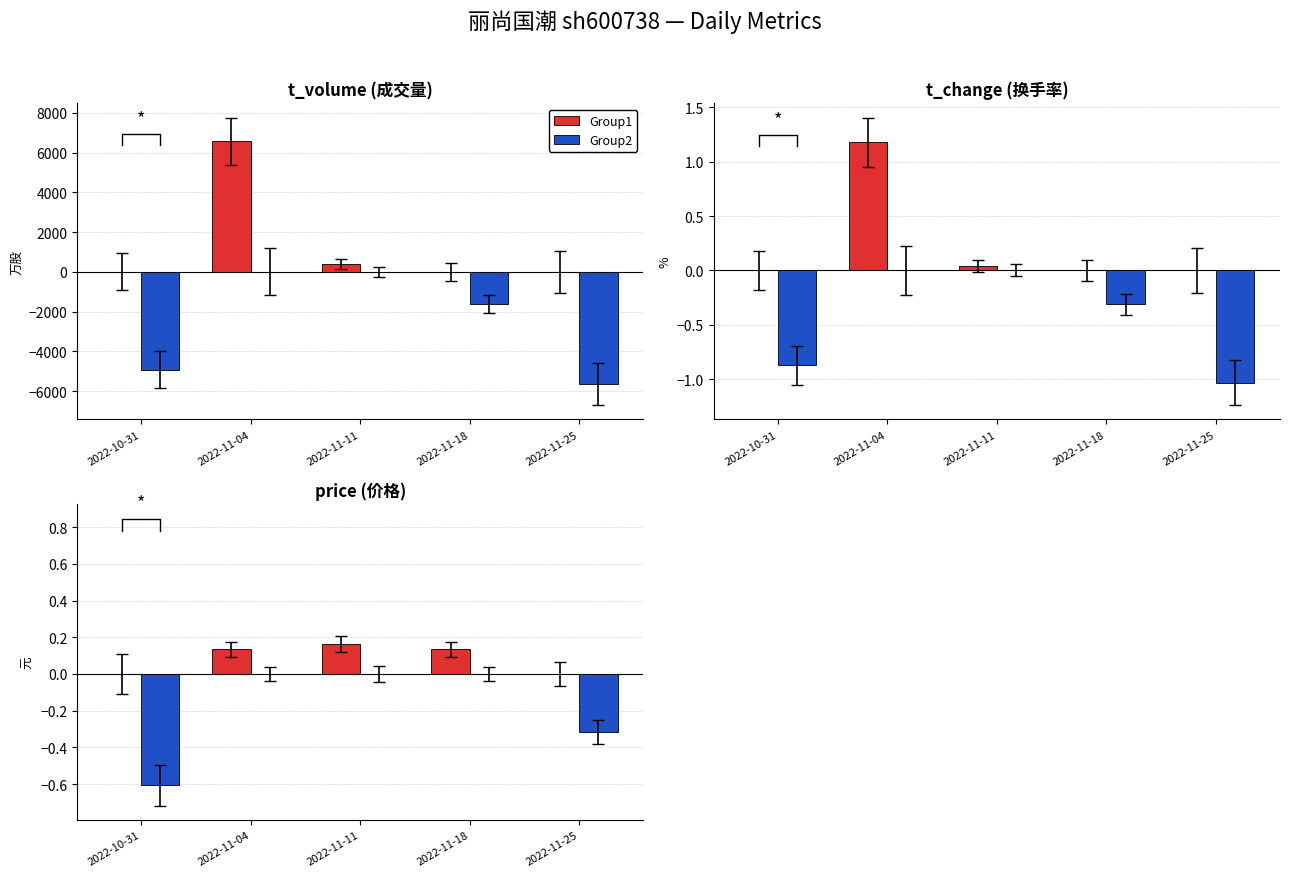

What is the spread (max minus min) of values at 2022-11-11?

0.2